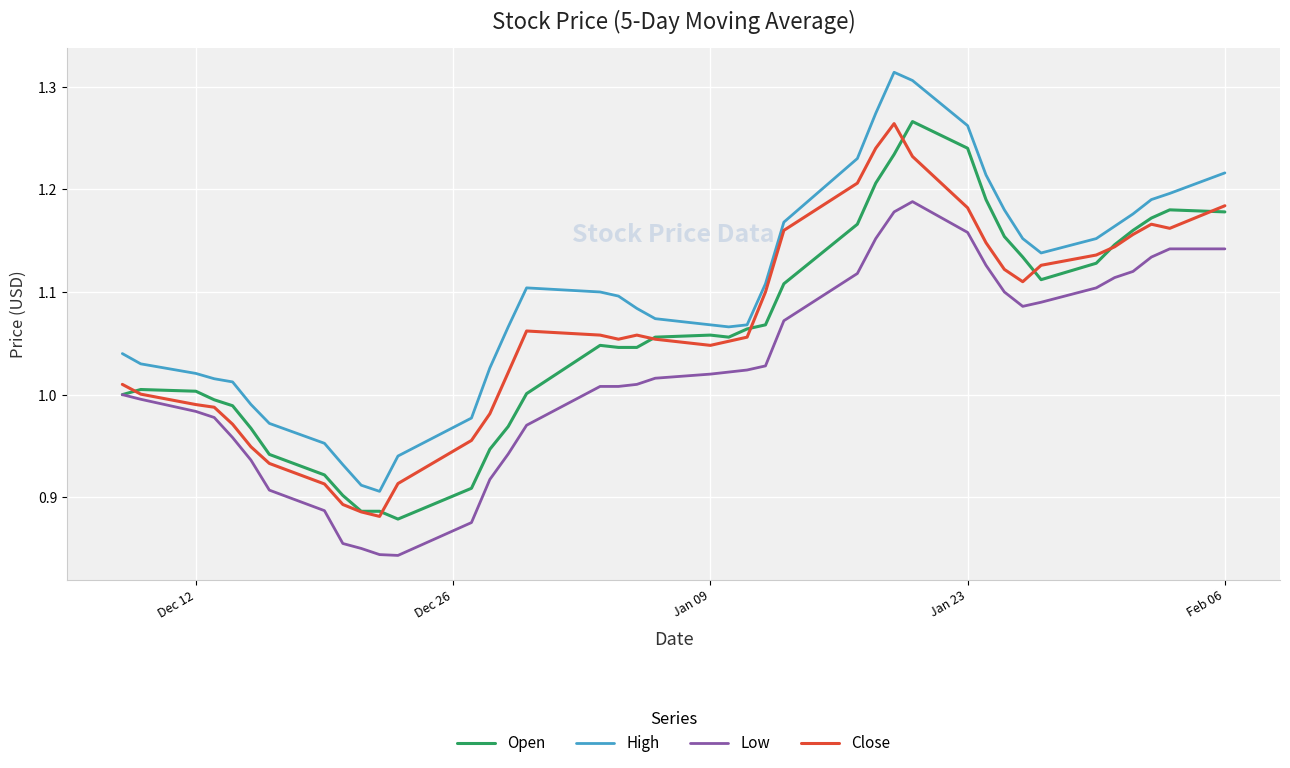

Which series has the largest range (max minus min)?

High